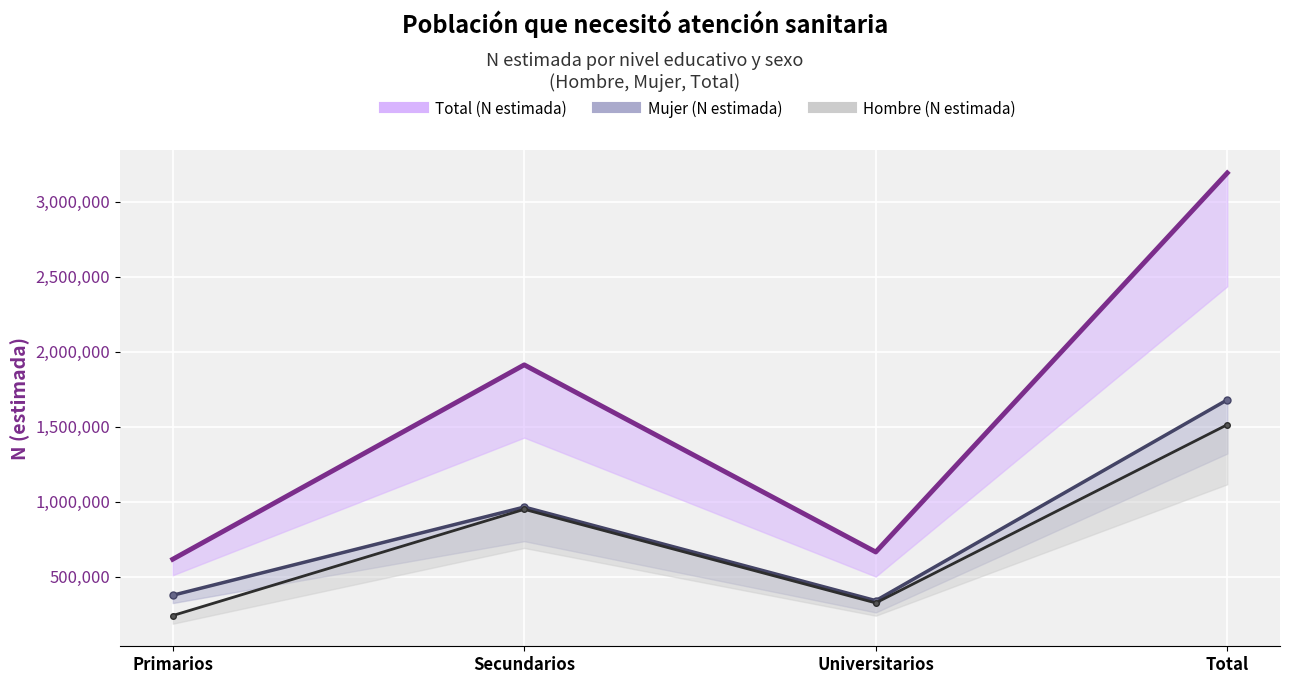

Reading left to right, extract all data points from this chart.

Hombre (N estimada): 239991	948129	324330	1512450
Mujer (N estimada): 375427	963336	339430	1678194
Total (N estimada): 615418	1911465	663761	3190643